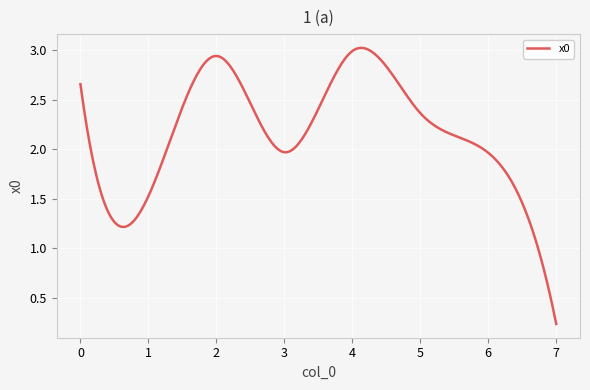

Which label corresponds to the smallest value in the chart?

7